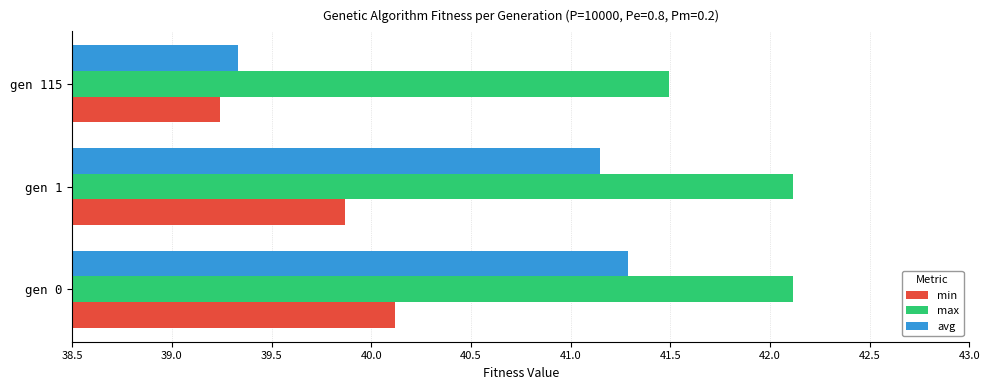

At which label is avg closest to 40?

gen 115